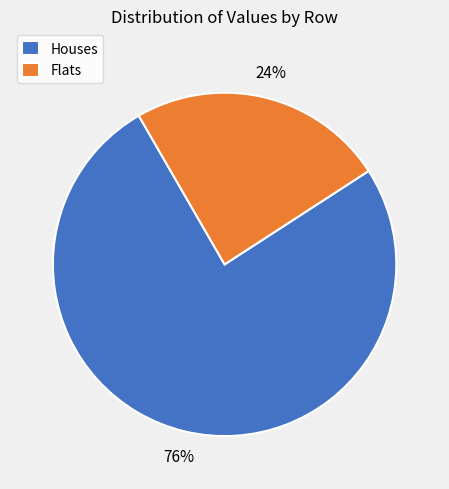

Is there a majority slice in this chart?

Yes